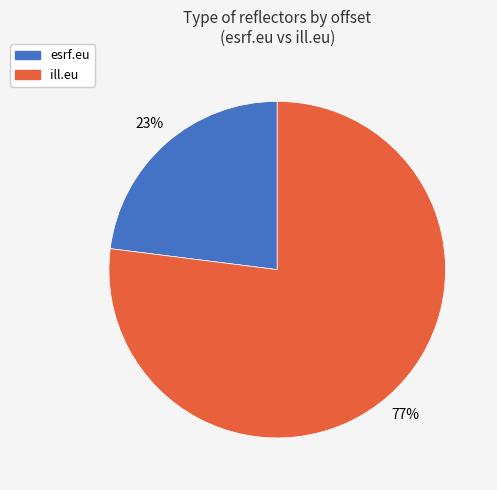

To the nearest percent, what is the difference between the largest and smallest slice percentages?

54%